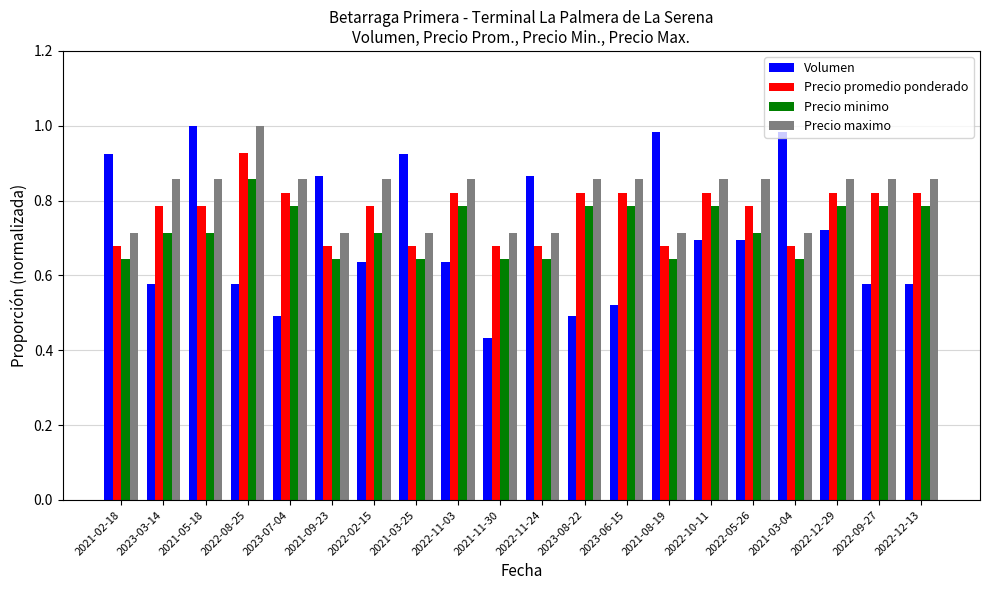

Which category has the highest value in the Precio promedio ponderado series?

2022-08-25